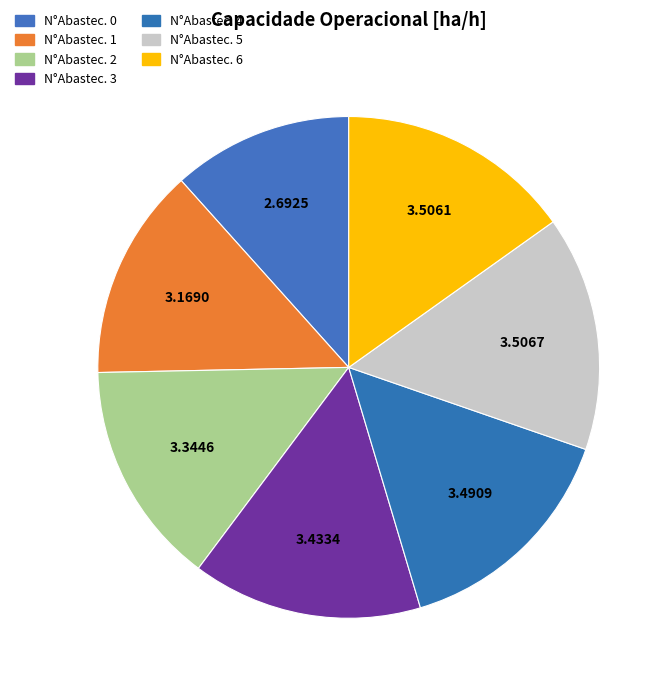

Rank the categories by value from lowest to highest.

0, 1, 2, 3, 4, 6, 5